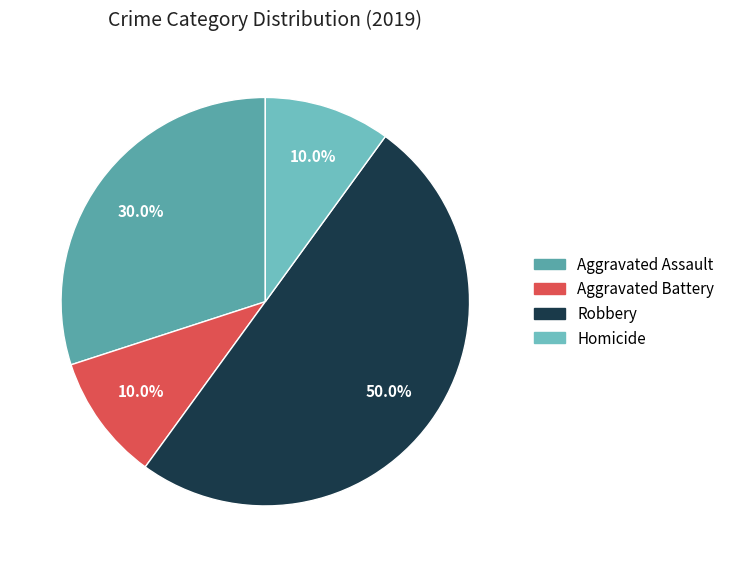

Is it true that Aggravated Assault is 30% of the pie?

True